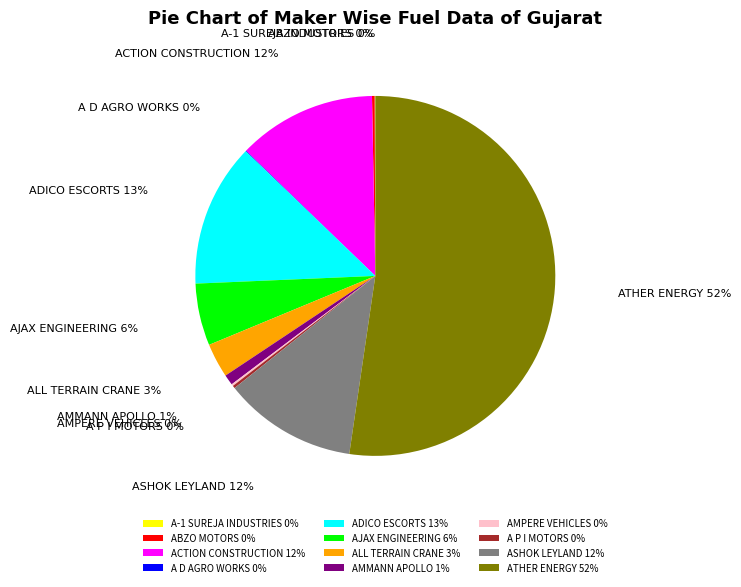

Is there any slice that represents more than half of the pie?

Yes